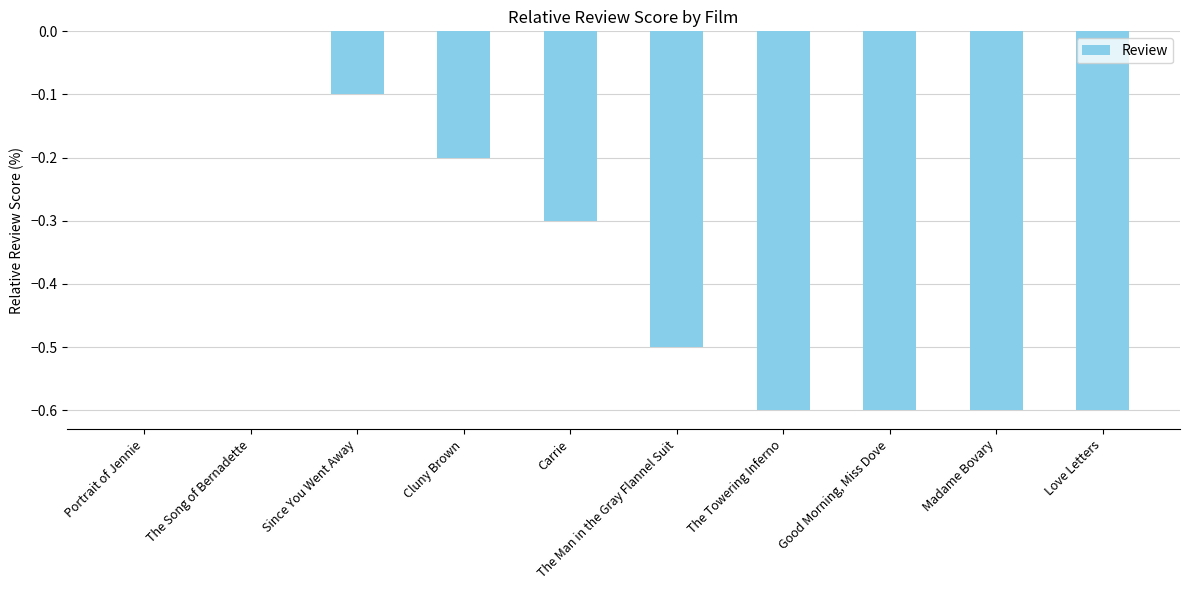

What value does the data have at Carrie?

-0.3